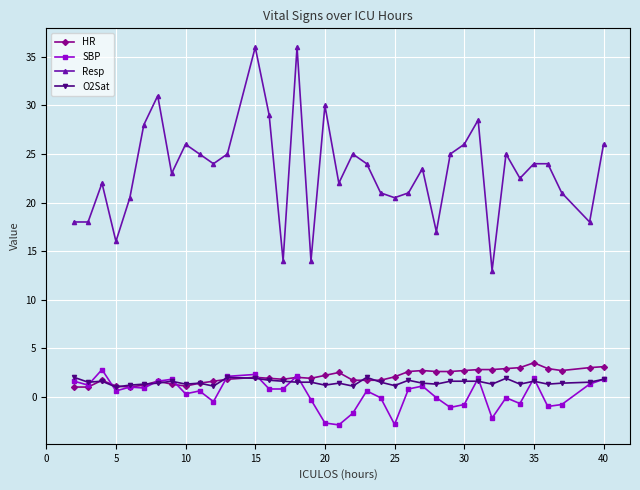

True or false: HR has more than 1 points higher than both neighbors.

True